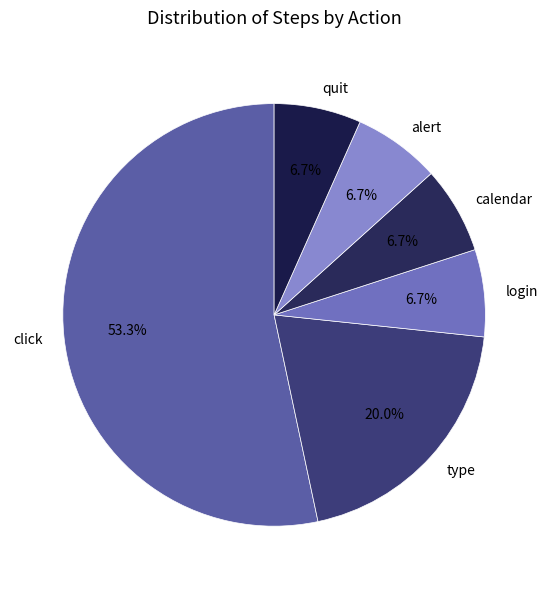

Approximately how many times larger is the value at login compared to type?

0.3